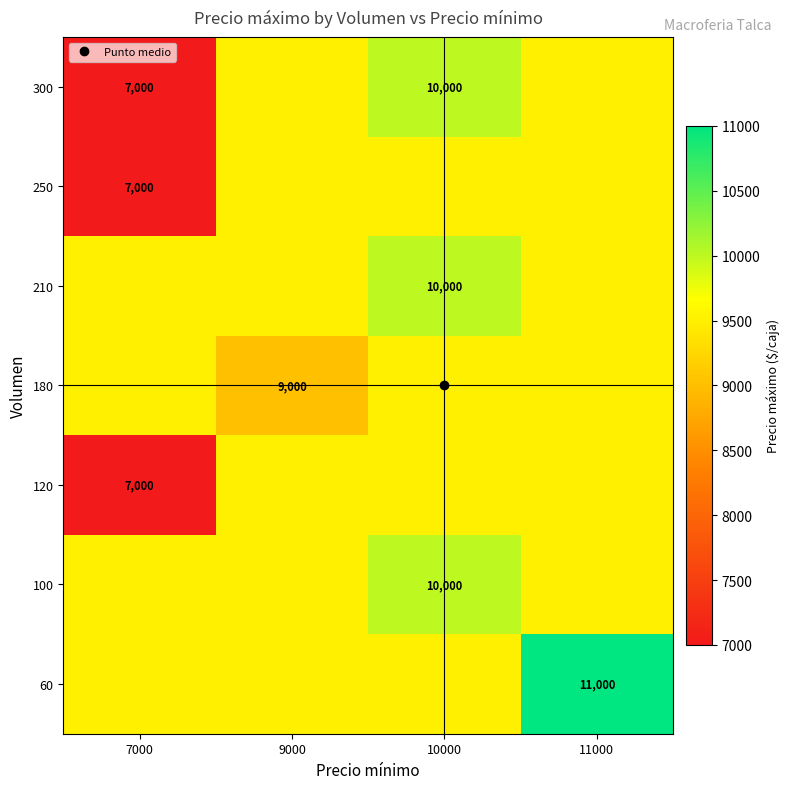

What is the maximum value shown in the chart?

11000